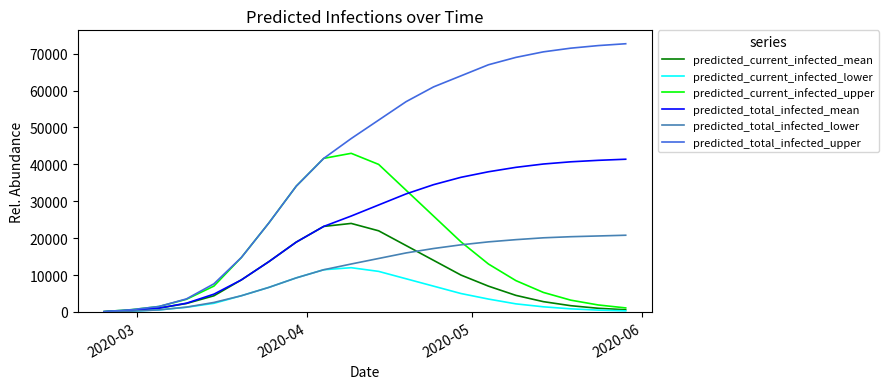

Which series has the largest total across all categories?

predicted_total_infected_upper